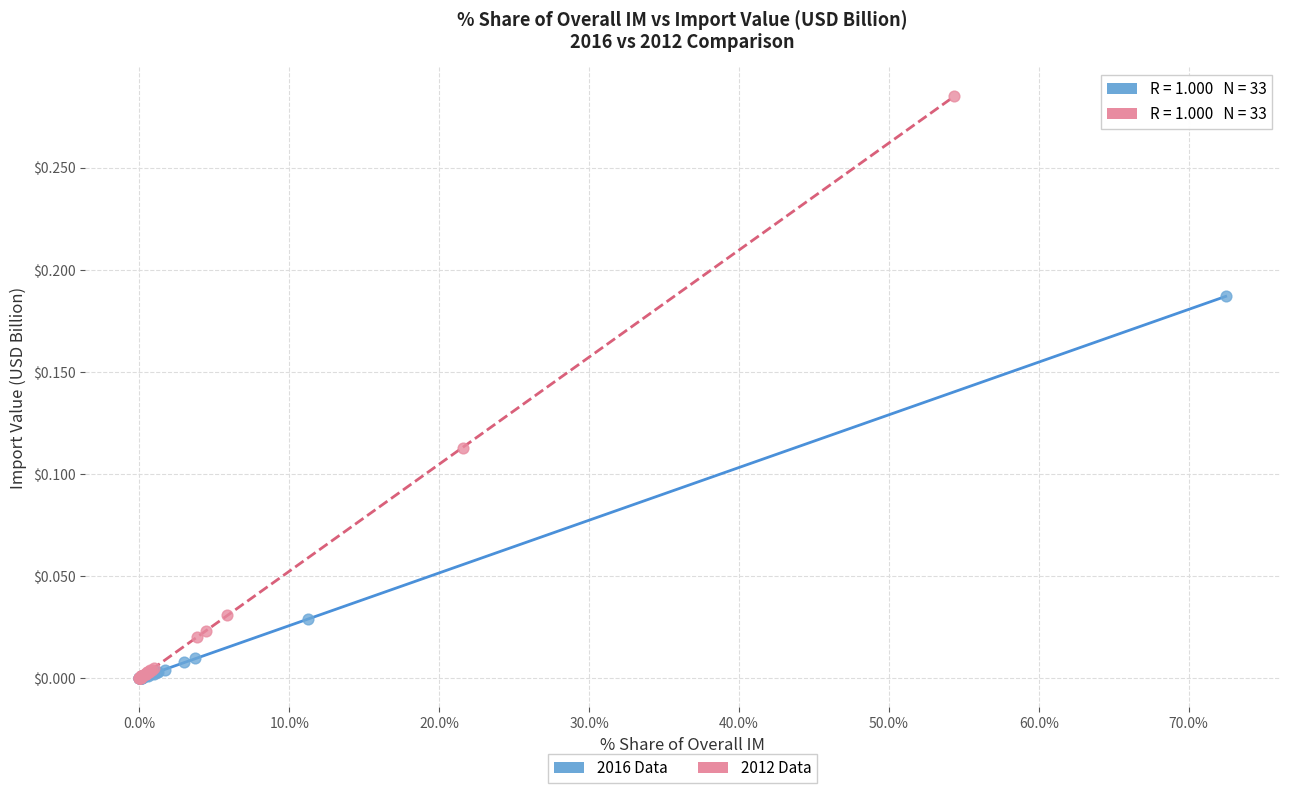

Which series contains the highest Y value?

2012 Data